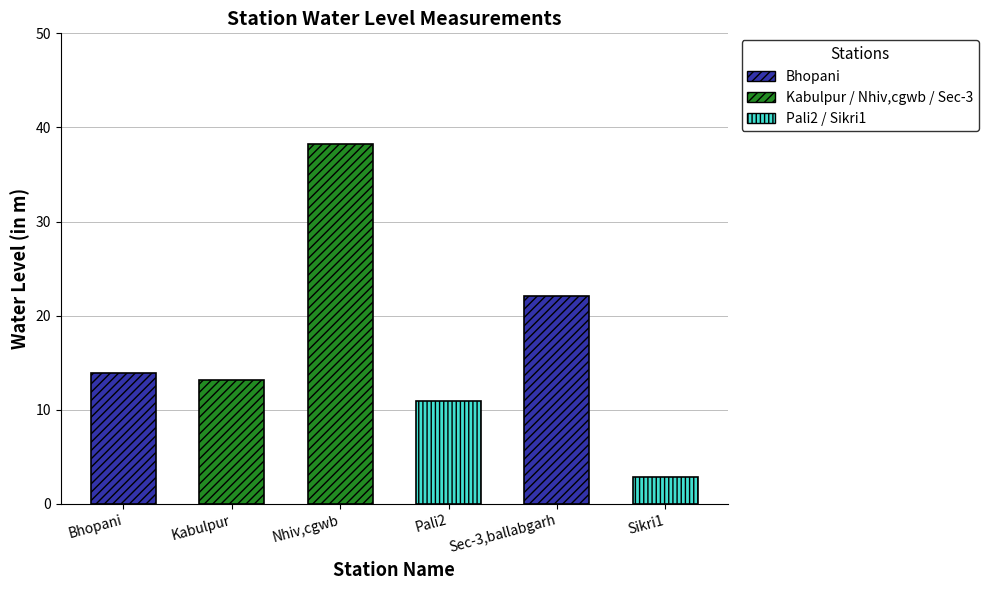

What is the maximum value shown in the chart?

38.3